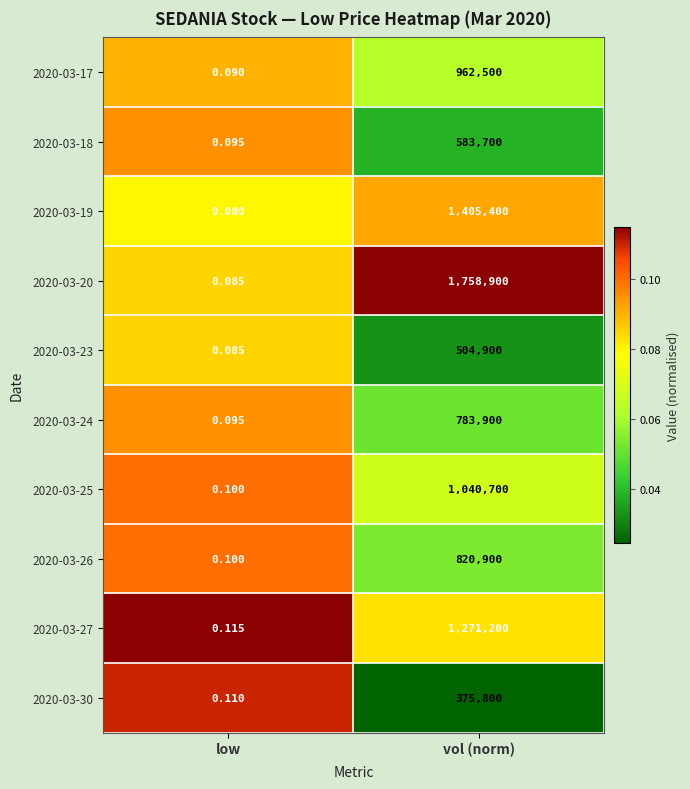

List the labels in order of 2020-03-26 value, smallest first.

low, vol (norm)